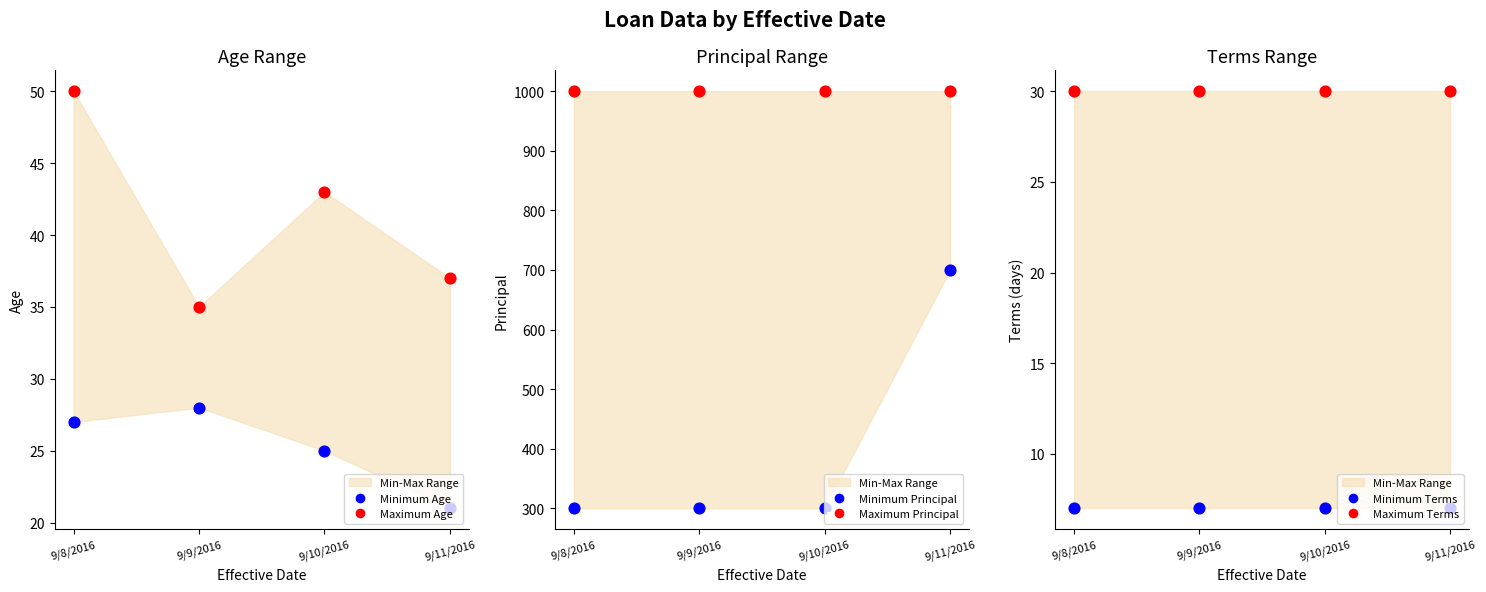

Is the value of Maximum Terms at 9/8/2016 greater than the value of Minimum Principal at 9/10/2016?

No